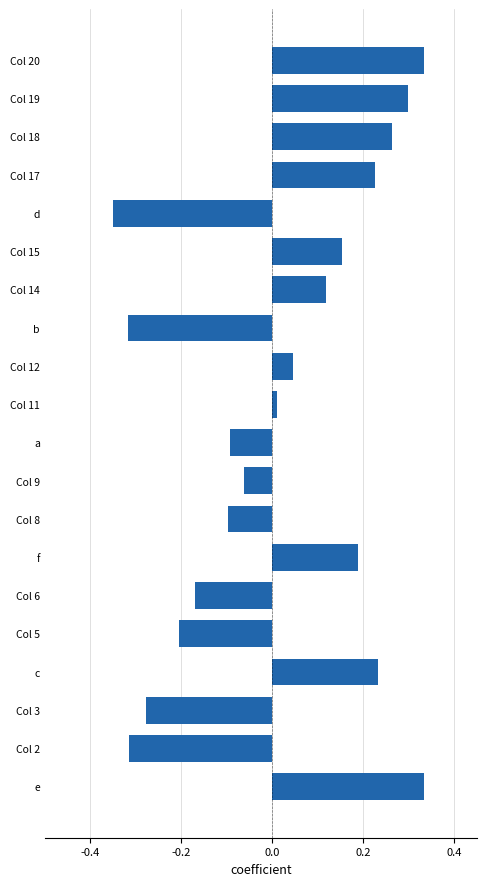

The value at d is -0.5. True or false?

False